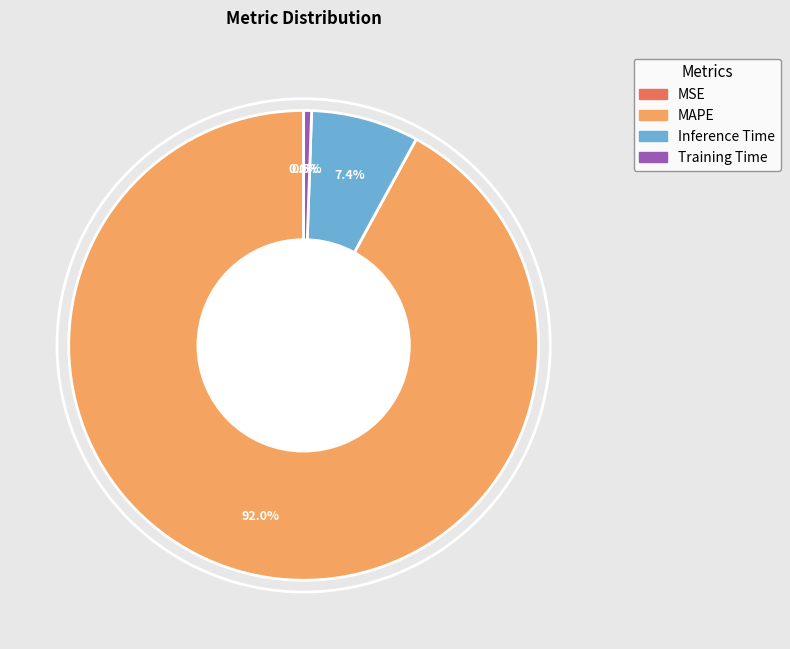

Is there a majority slice in this chart?

Yes